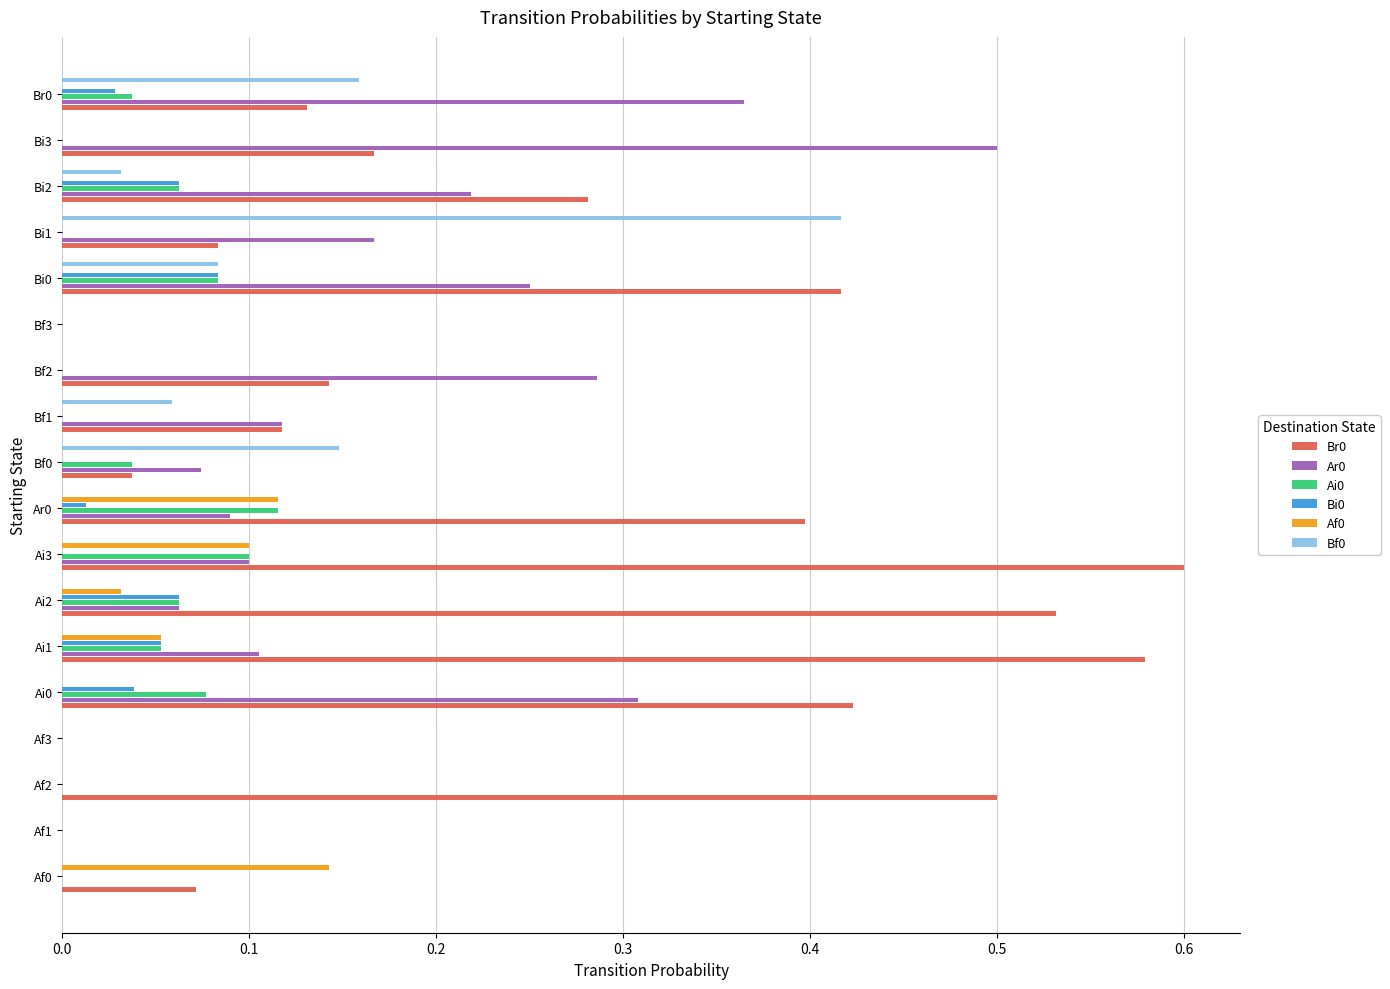

The value of Af0 at Ai0 is 0.0. True or false?

True